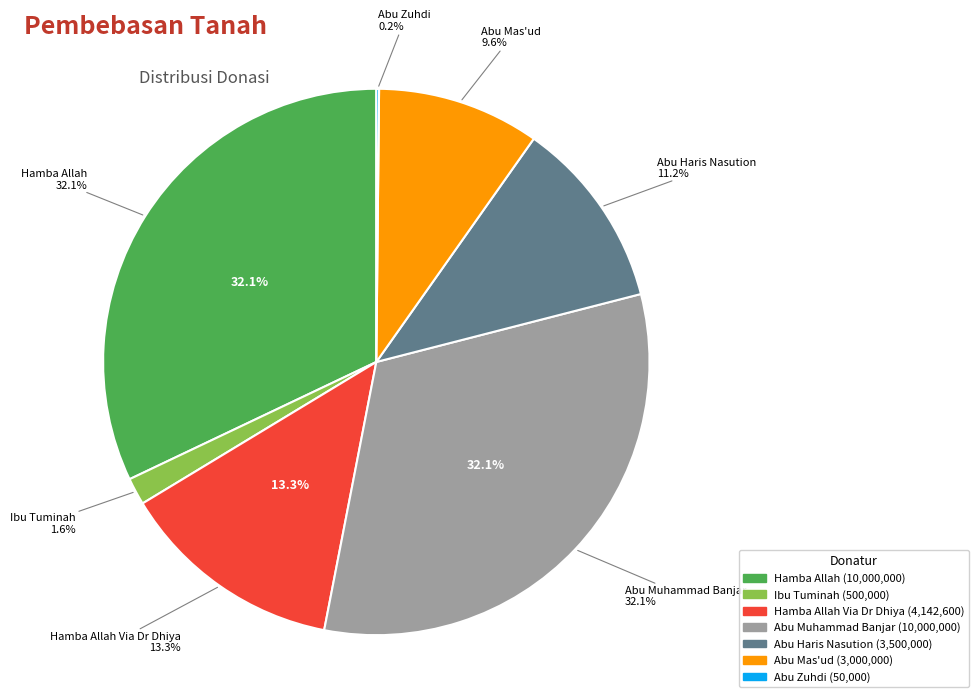

Rank the categories by value from lowest to highest.

Abu Zuhdi, Ibu Tuminah, Abu Mas'ud, Abu Haris Nasution, Hamba Allah Via Dr Dhiya, Hamba Allah, Abu Muhammad Banjar